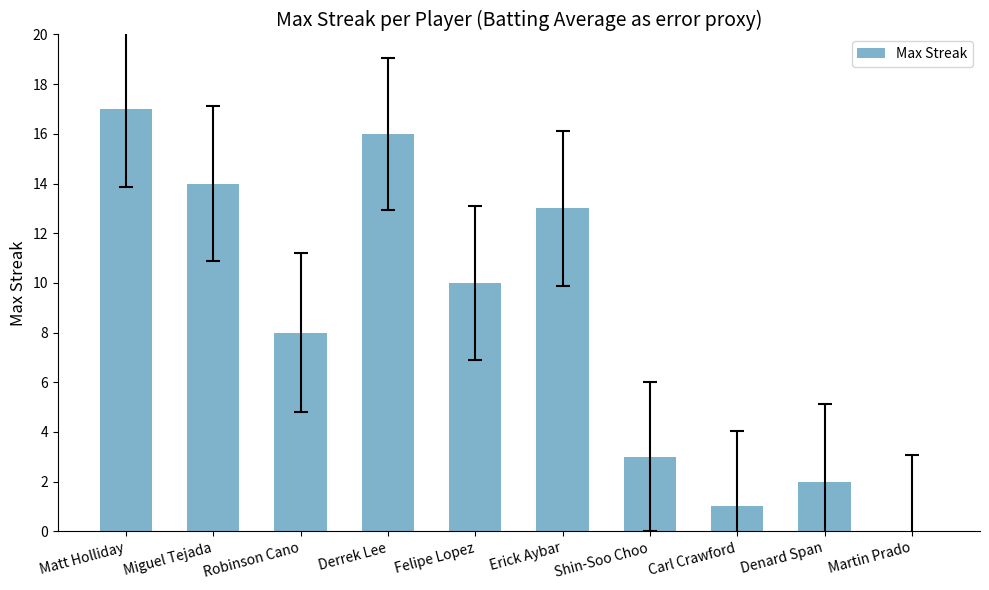

How many data points does each series have?

10